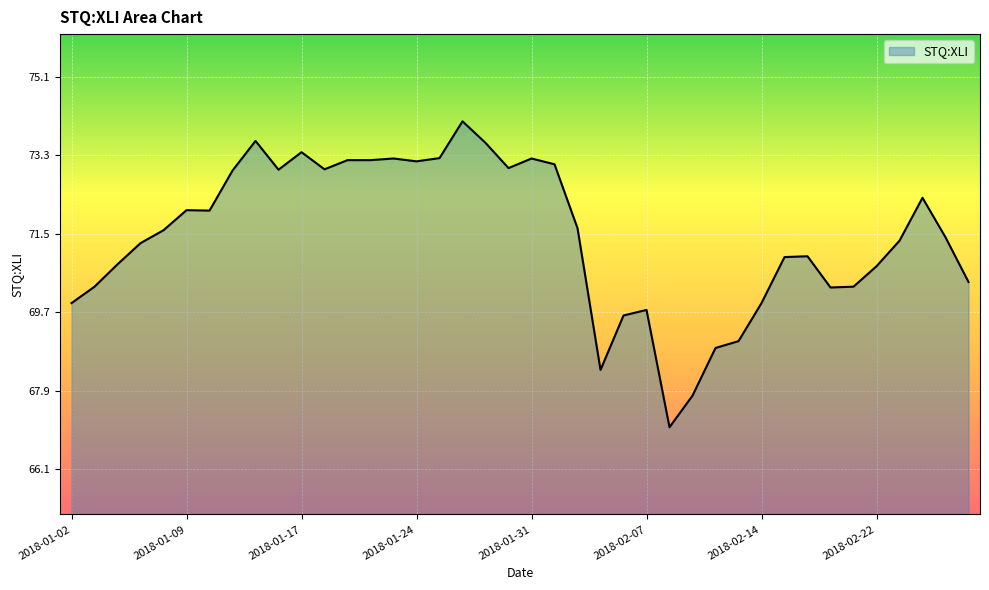

Count the number of categories in the chart.

40